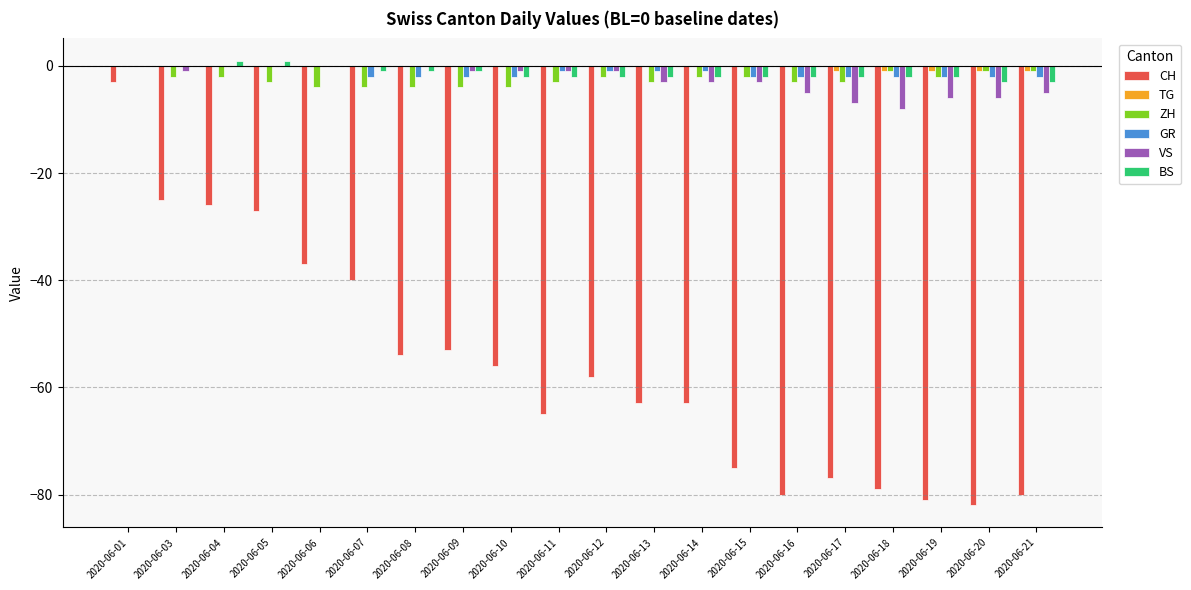

What is the approximate value of CH at 2020-06-05, to the nearest 5?

-25